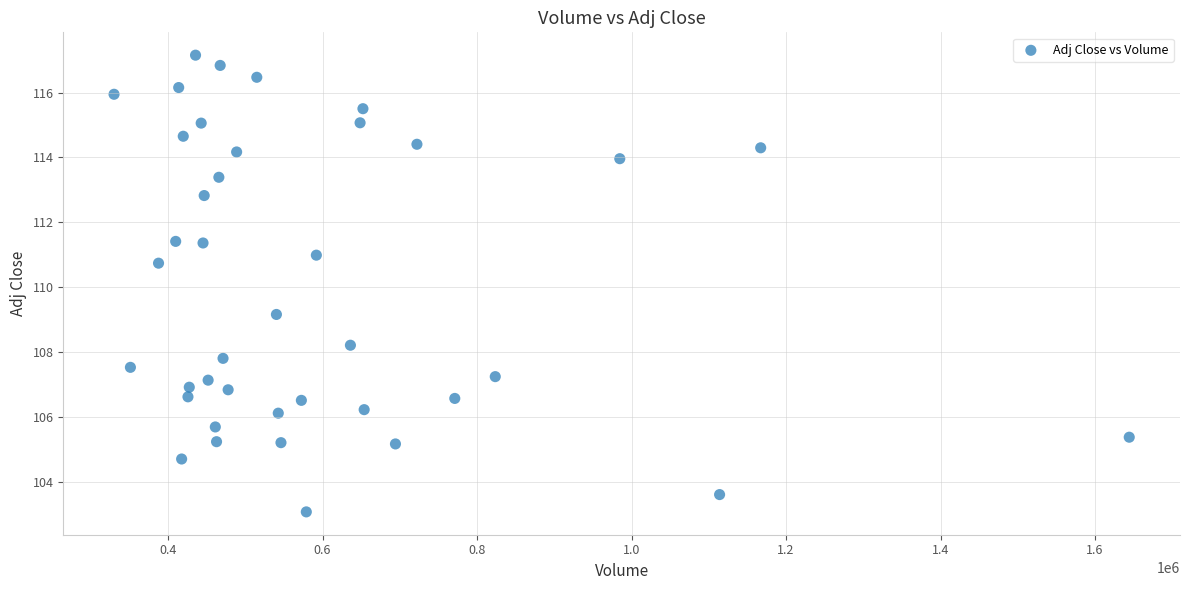

What is the range of Y values (max minus min)?

14.1